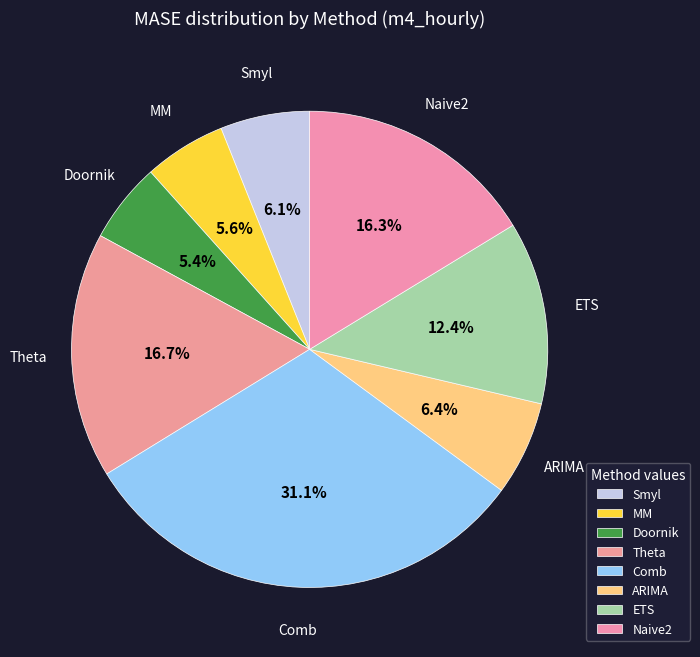

Count the number of slices in the pie.

8